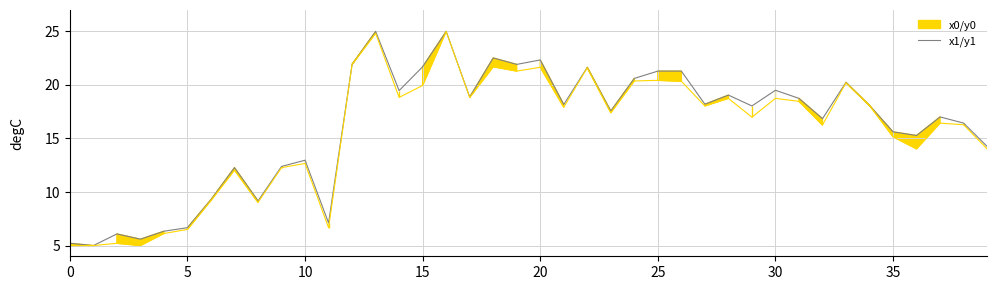

What is the maximum value for x1/y1?

25.0